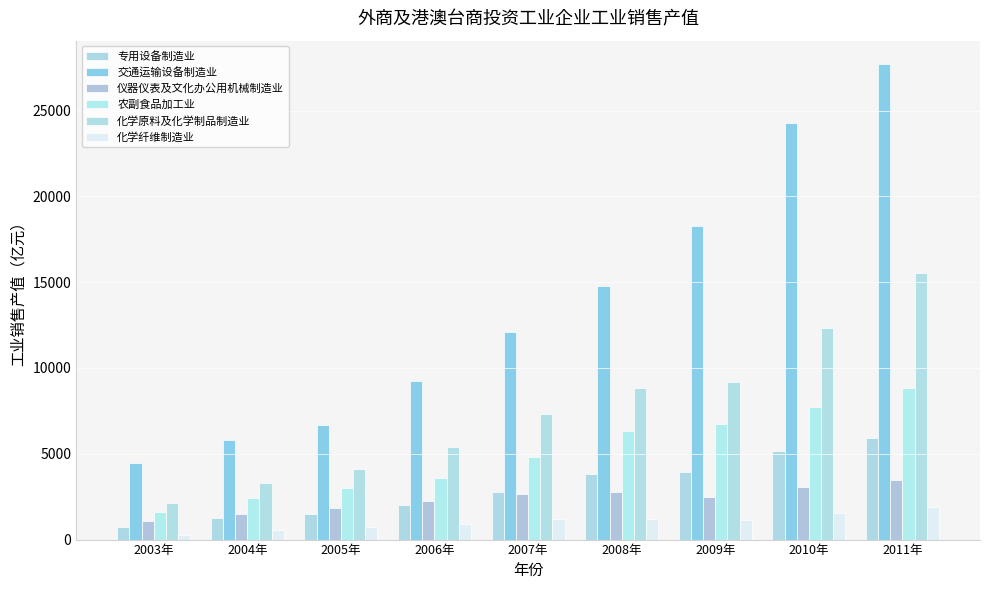

How many values in the 交通运输设备制造业 series exceed 12124?

5